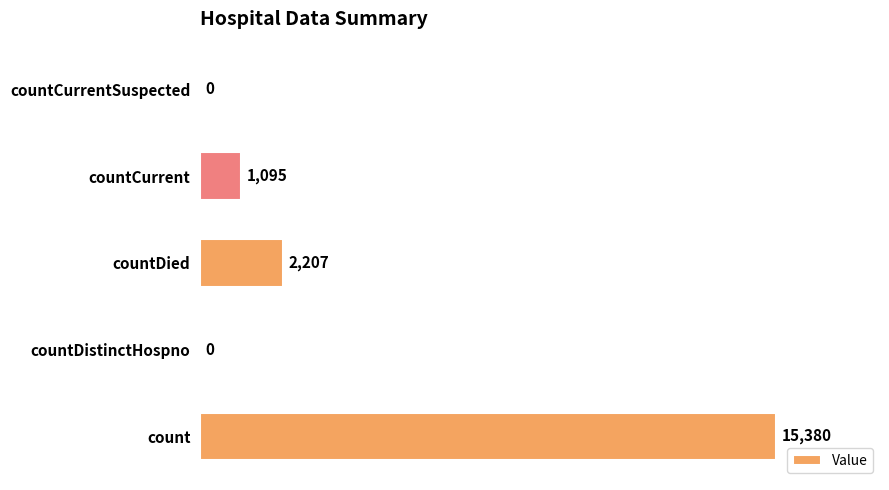

Are the bars grouped side by side (vs. stacked)?

No